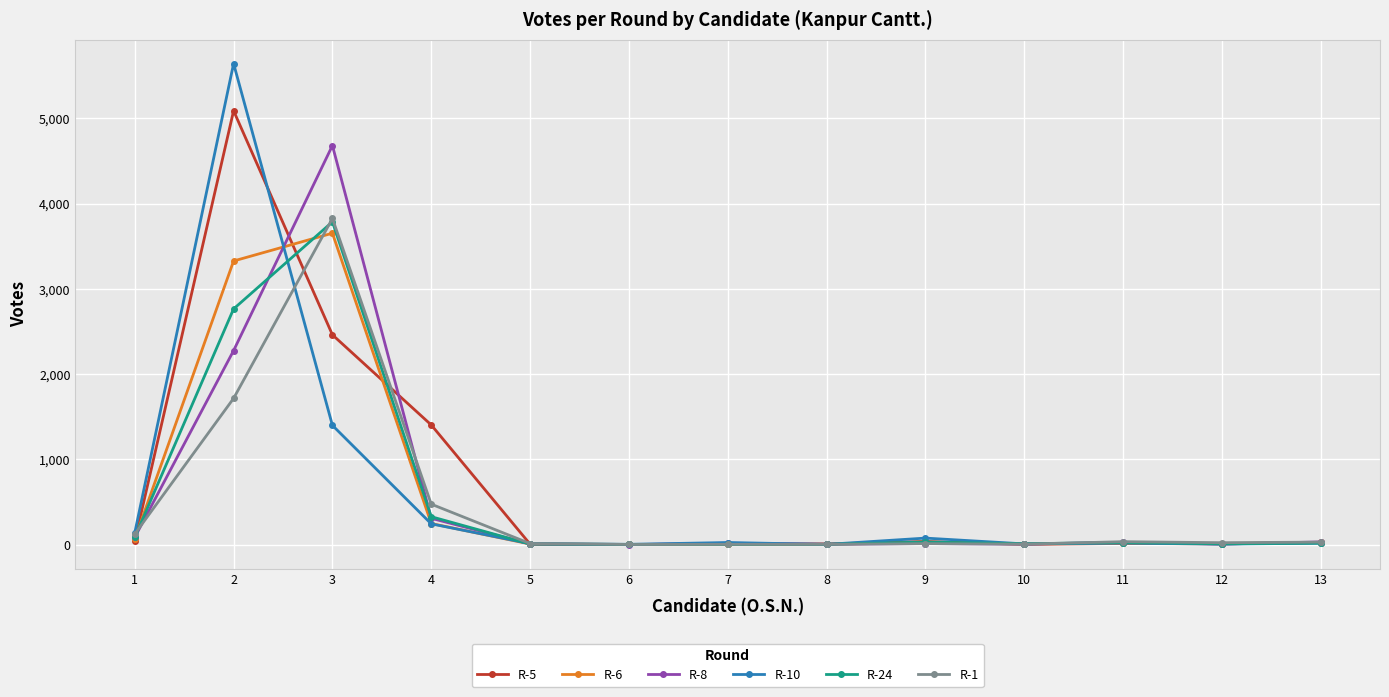

Is the value of R-1 at 9 greater than the value of R-24 at 3?

No